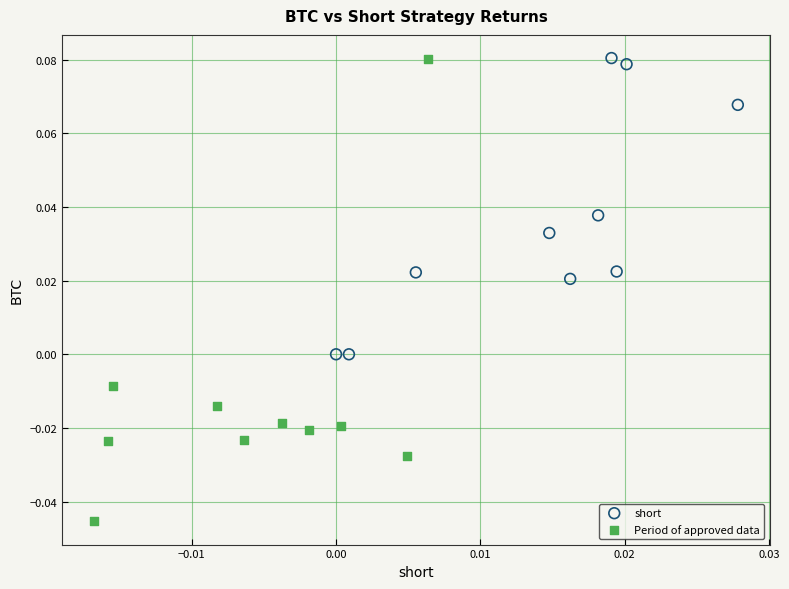

Which series has the largest Y range (max minus min)?

Period of approved data